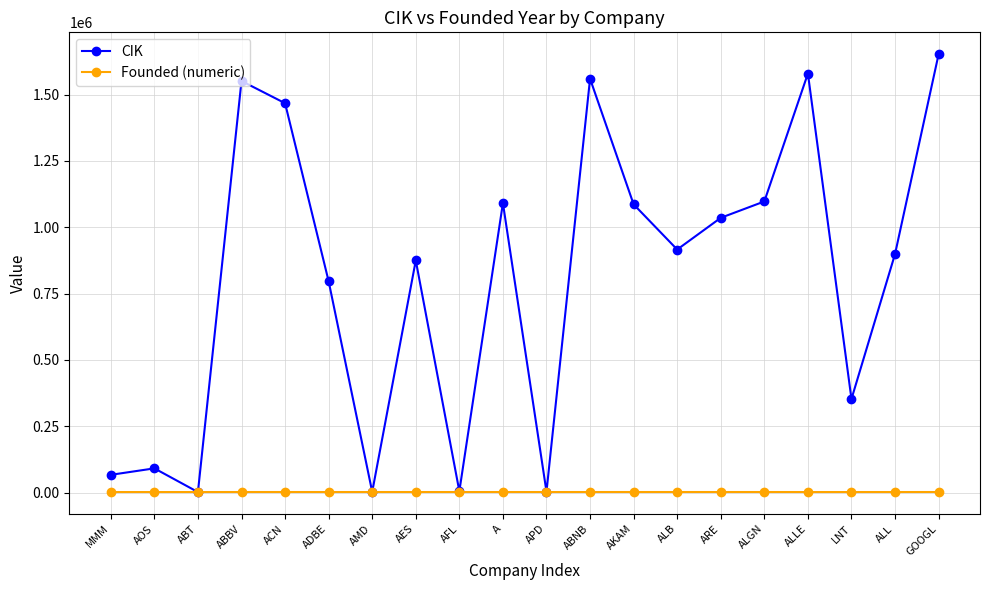

How many interior local valleys does the CIK series have?

6